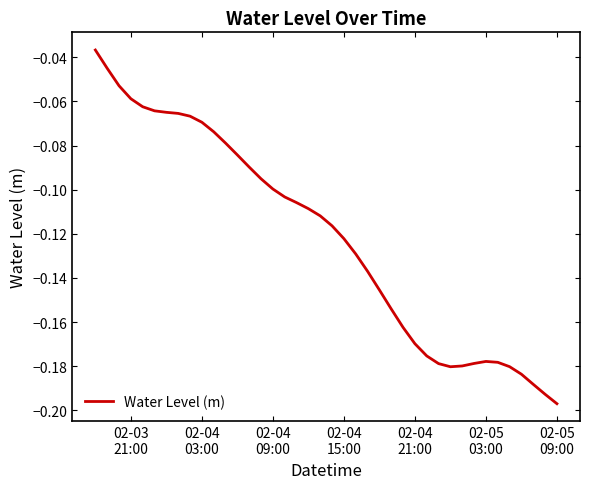

Does the chart display data point markers on the line(s)?

No